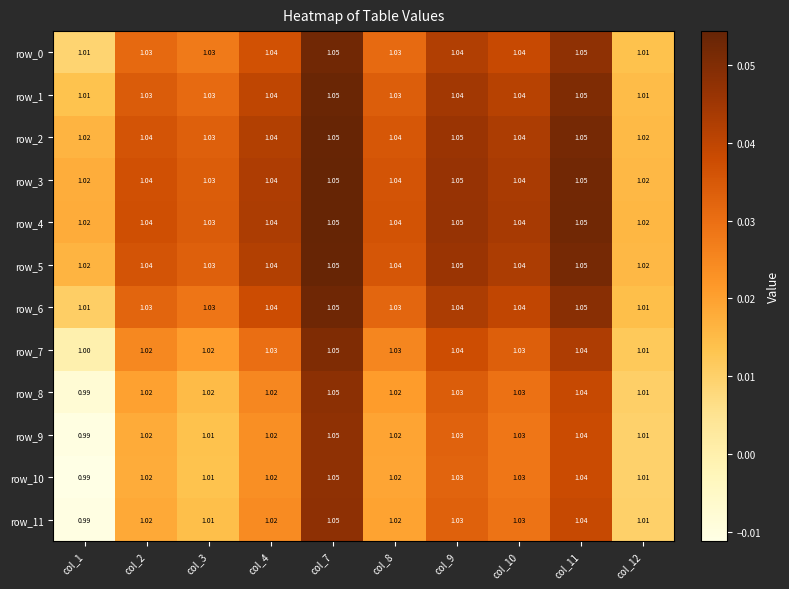

Rank the categories by row_3 value from lowest to highest.

col_12, col_1, col_3, col_8, col_2, col_4, col_10, col_9, col_11, col_7